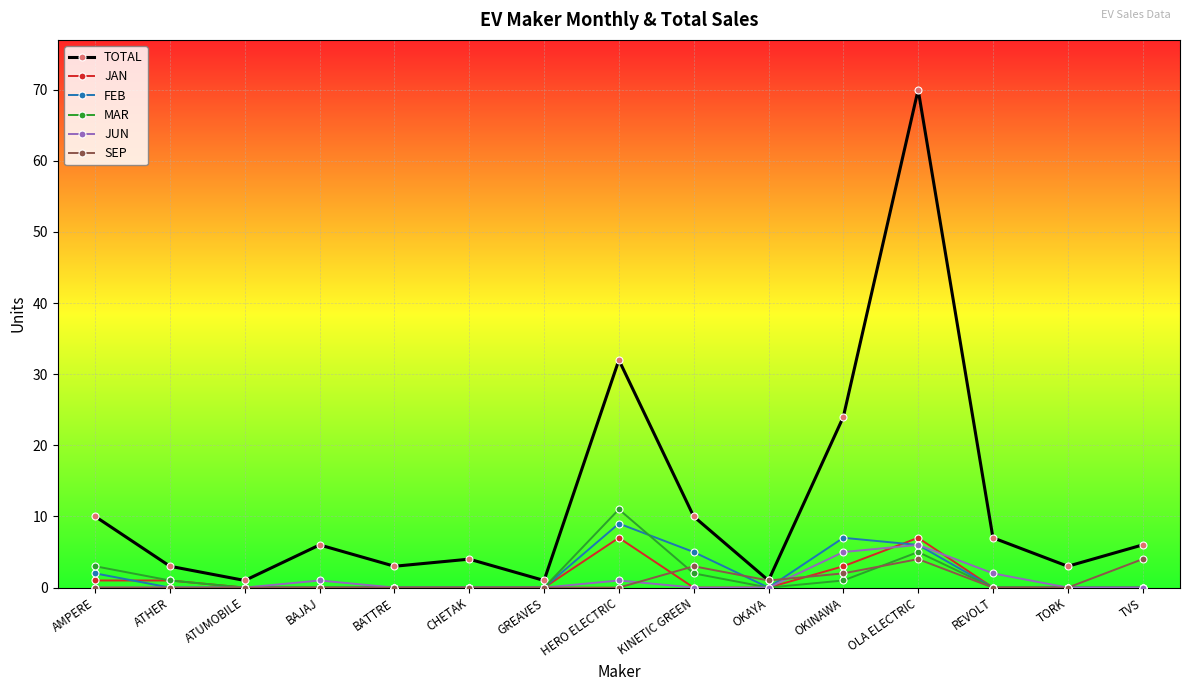

What is the difference between the highest and lowest values at OLA ELECTRIC?

66